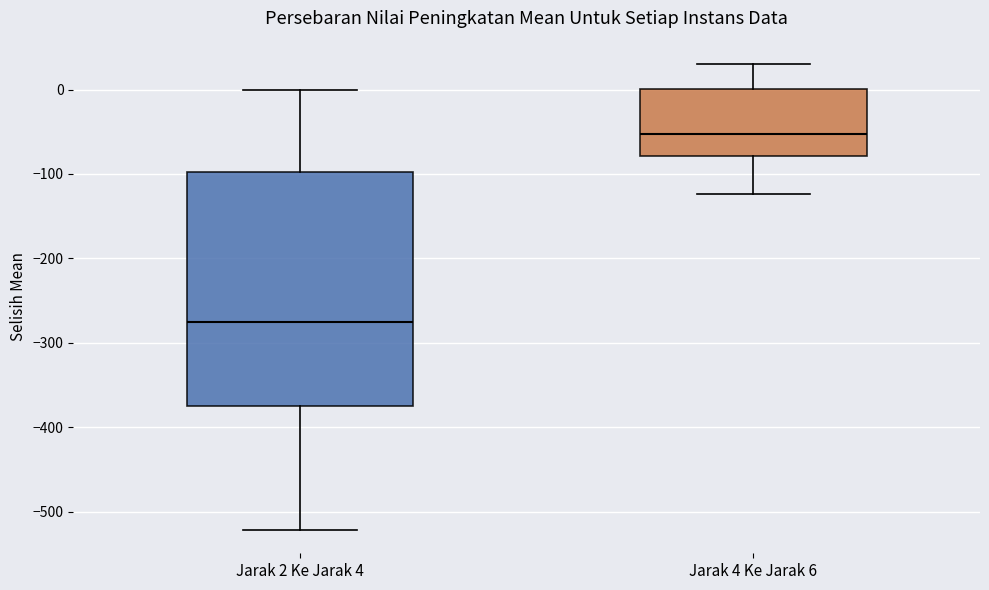

Which box is the tallest, from its lower edge to its upper edge?

Jarak 2 Ke Jarak 4